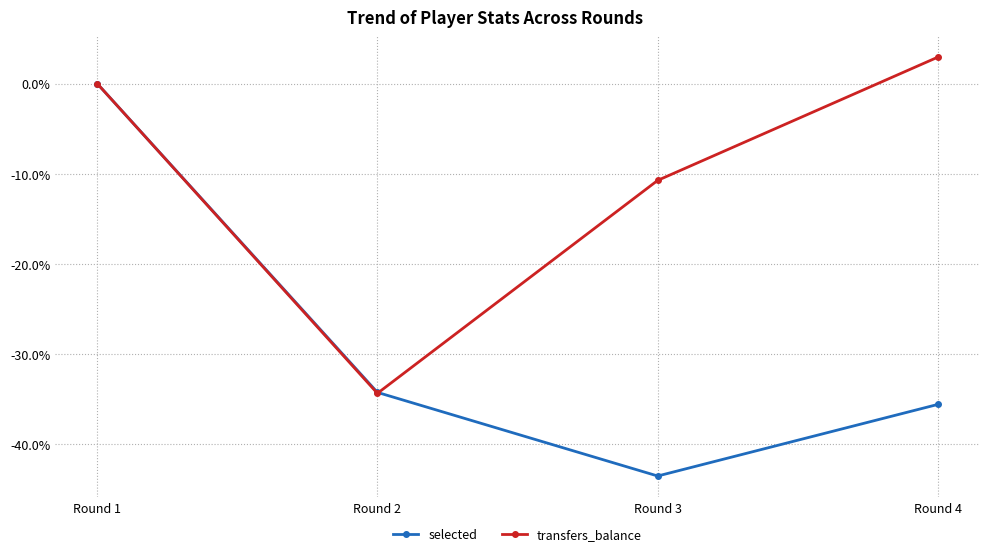

How many lines are shown in the chart?

2